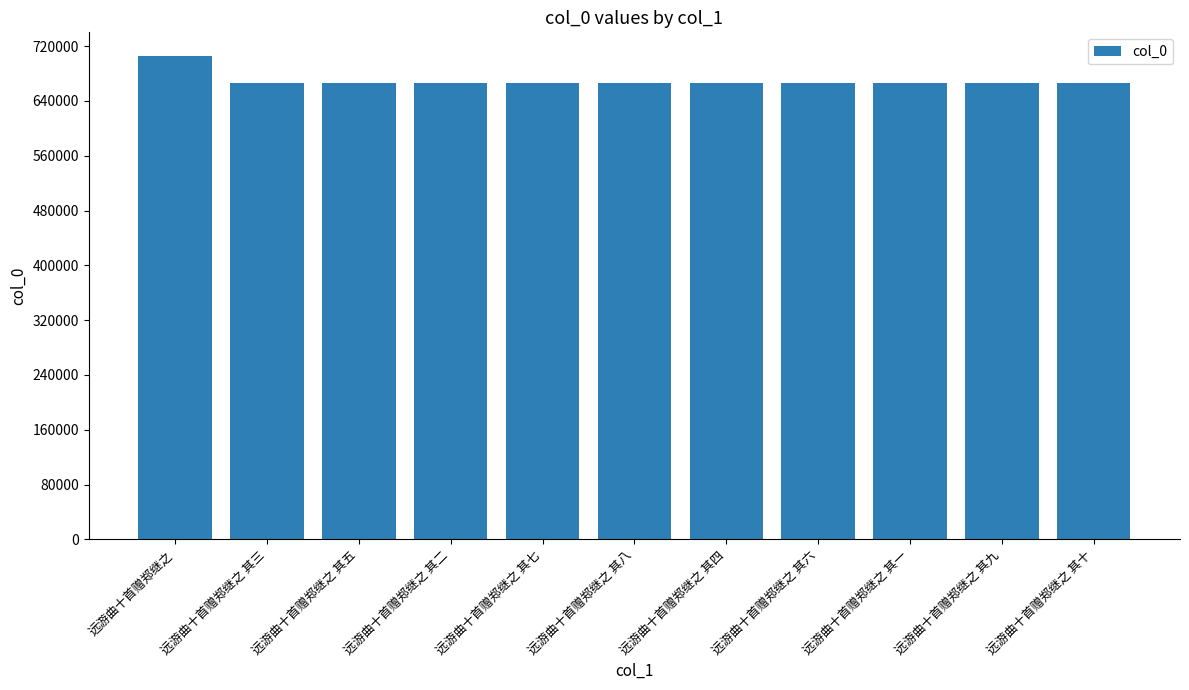

What is the label of the 1st bar from the left?

远游曲十首赠郑继之